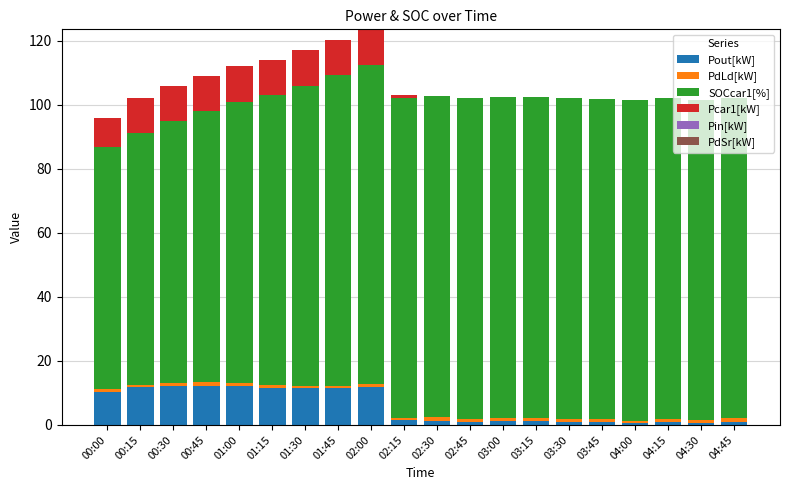

What is the sum of all Pout[kW] values?

116.2